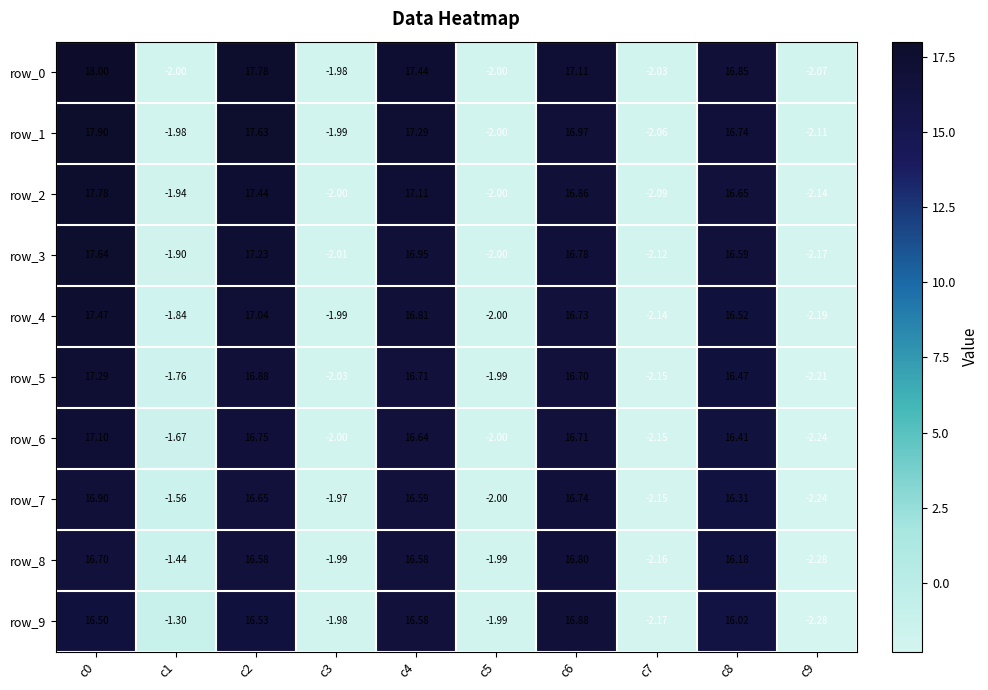

At c8, list the series in order from smallest to largest.

row_9, row_8, row_7, row_6, row_5, row_4, row_3, row_2, row_1, row_0